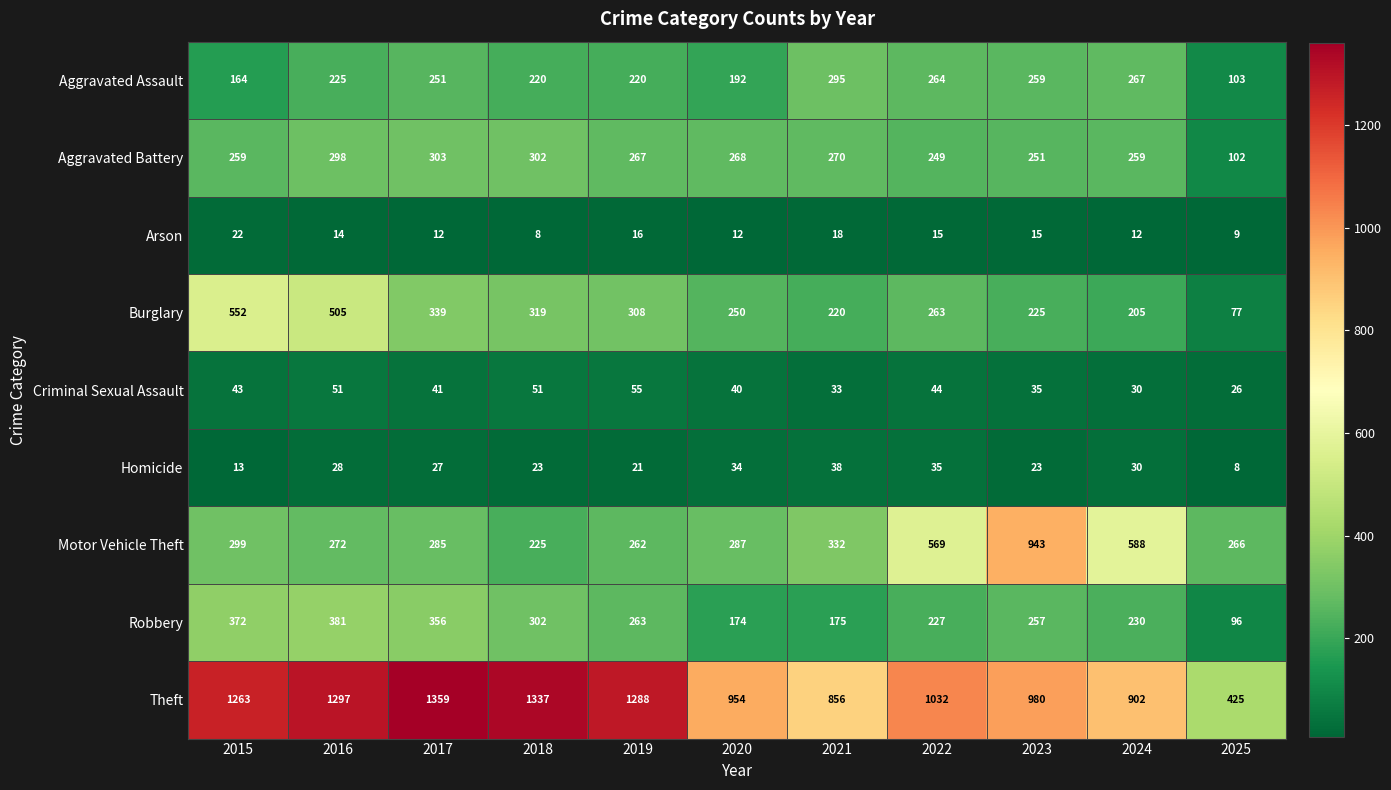

What is the difference between the Theft values at 2017 and 2018?

22